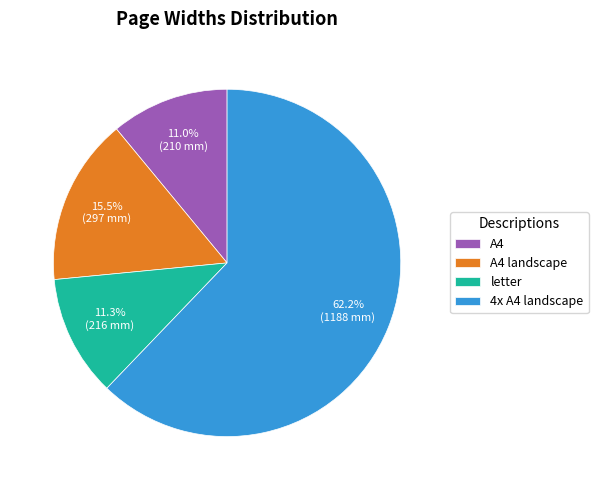

Which category has the biggest portion of the pie?

4x A4 landscape